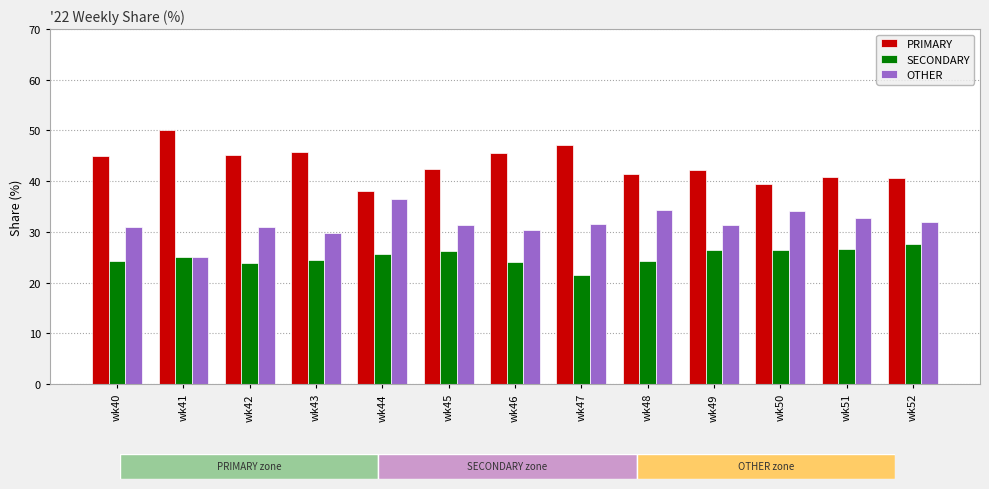

At which label is PRIMARY closest to 44?

wk40